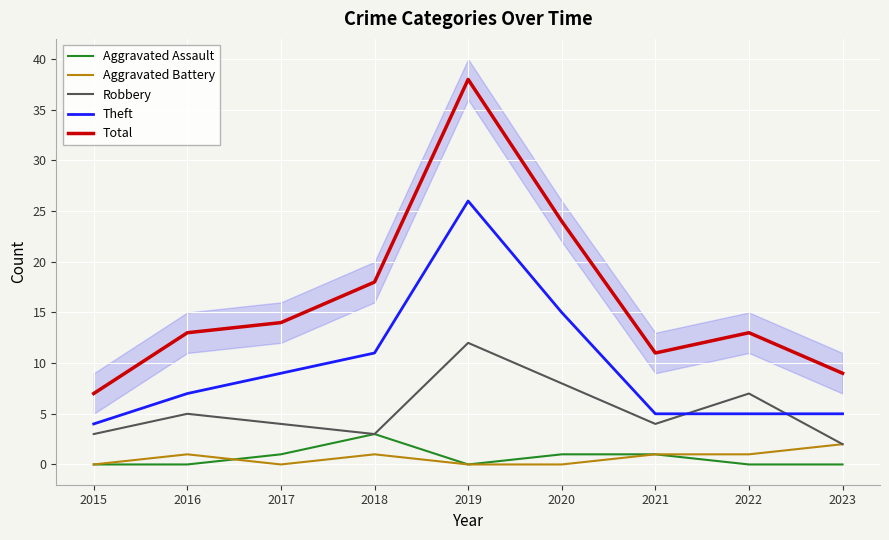

What is the value of the Theft point at the 6th from the left?

15